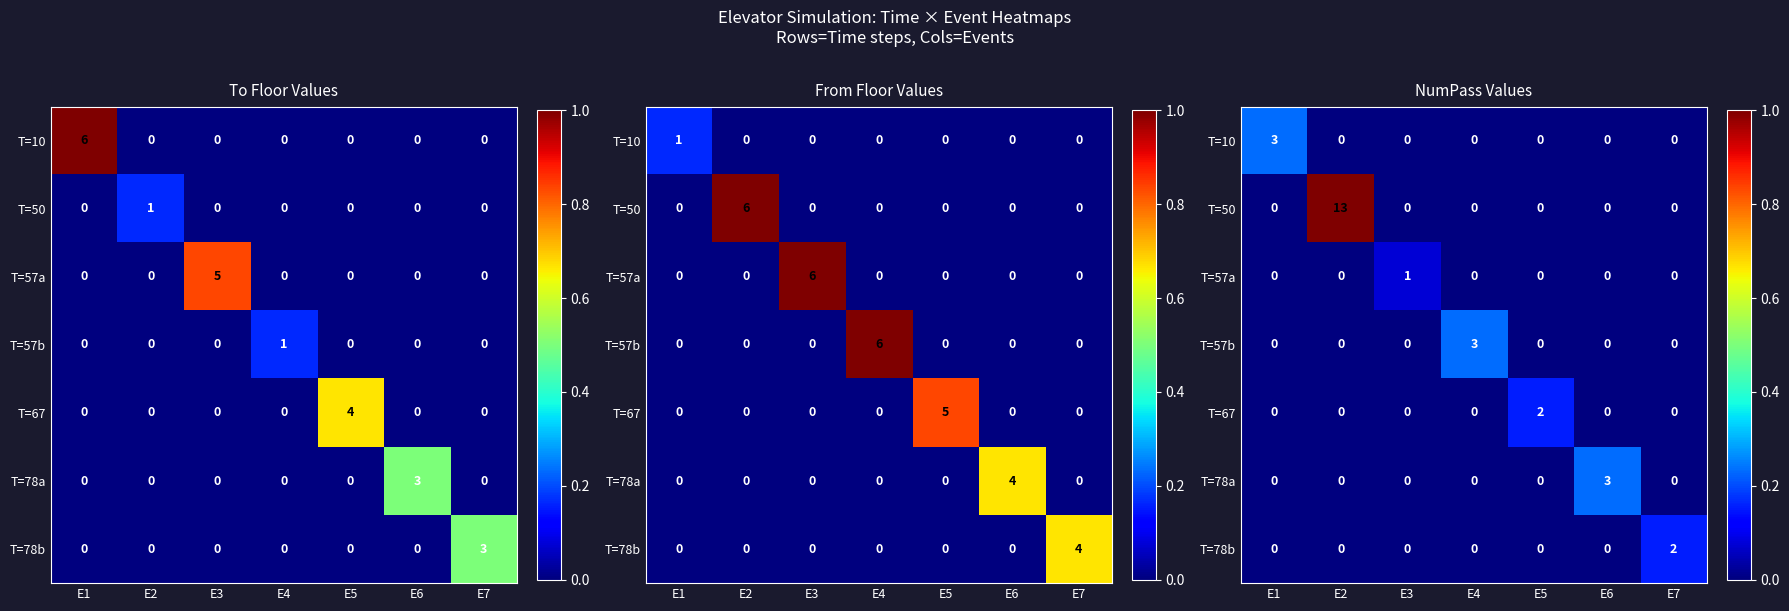

The value of T=67 at E2 is 0.0. True or false?

True